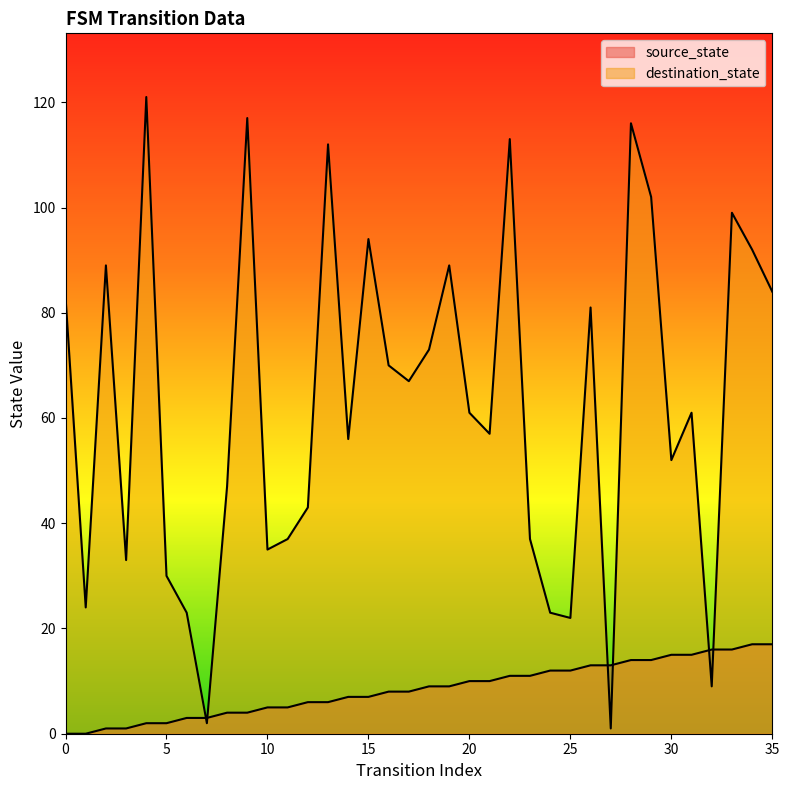

Reading right to left, what are all the values shown in this chart?

source_state: 17	17	16	16	15	15	14	14	13	13	12	12	11	11	10	10	9	9	8	8	7	7	6	6	5	5	4	4	3	3	2	2	1	1	0	0
destination_state: 84	92	99	9	61	52	102	116	1	81	22	23	37	113	57	61	89	73	67	70	94	56	112	43	37	35	117	47	2	23	30	121	33	89	24	83